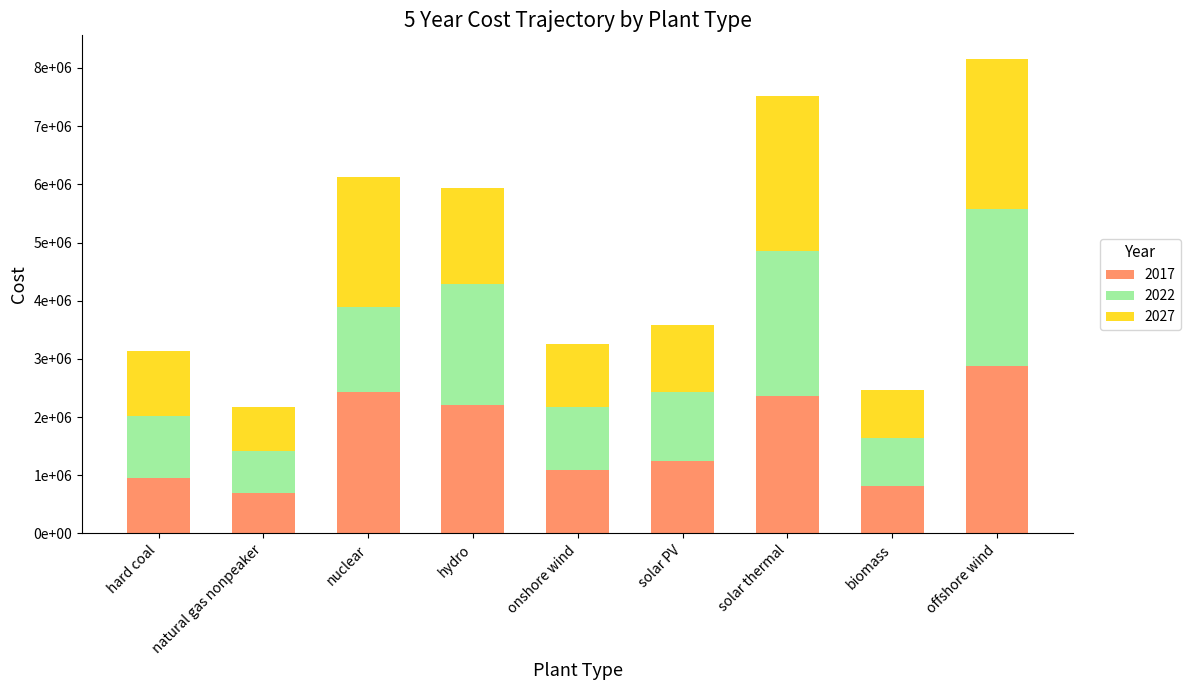

What are all the series names shown in the legend?

2017, 2022, 2027